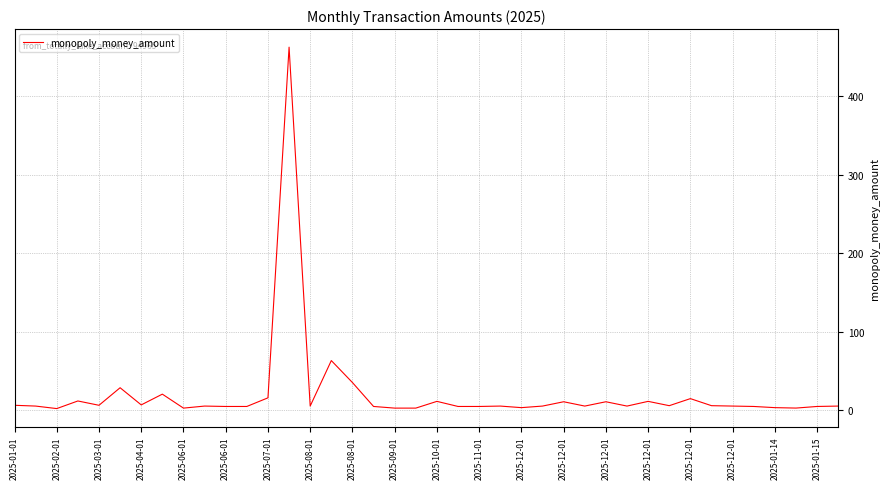

How many lines are shown in the chart?

1